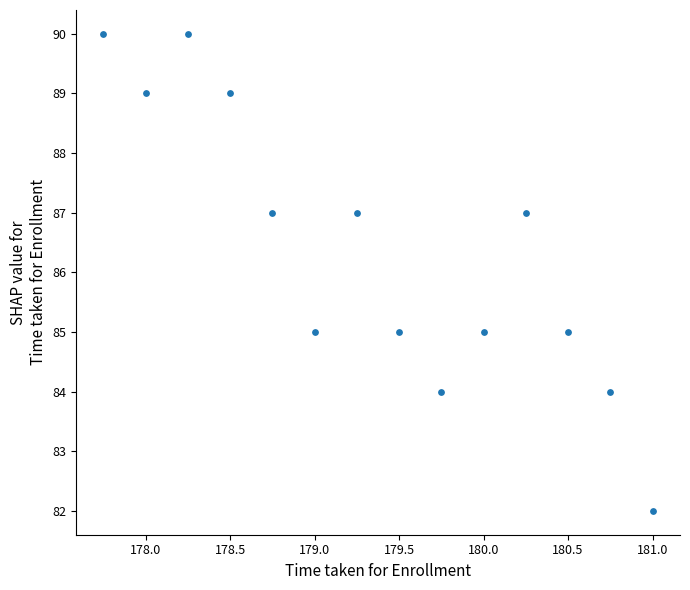

What is the range of Y values (max minus min)?

8